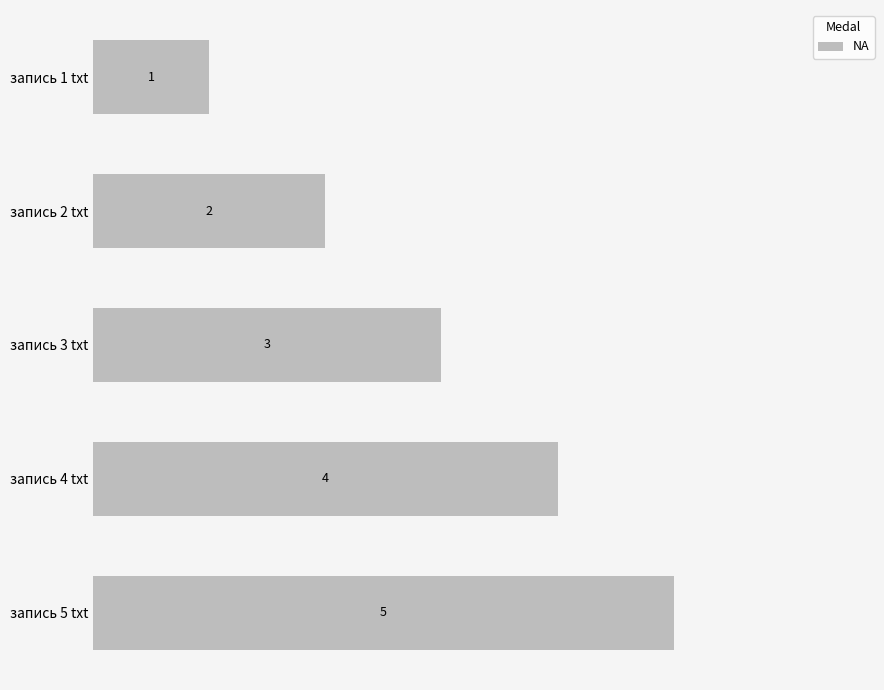

How many data points are less than 3?

2